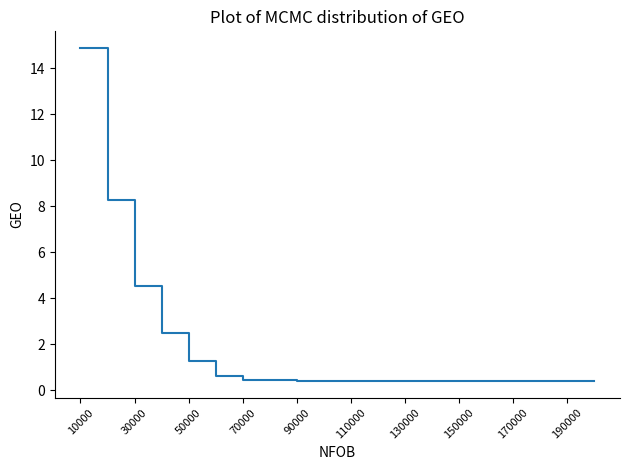

What is the average value?

1.9